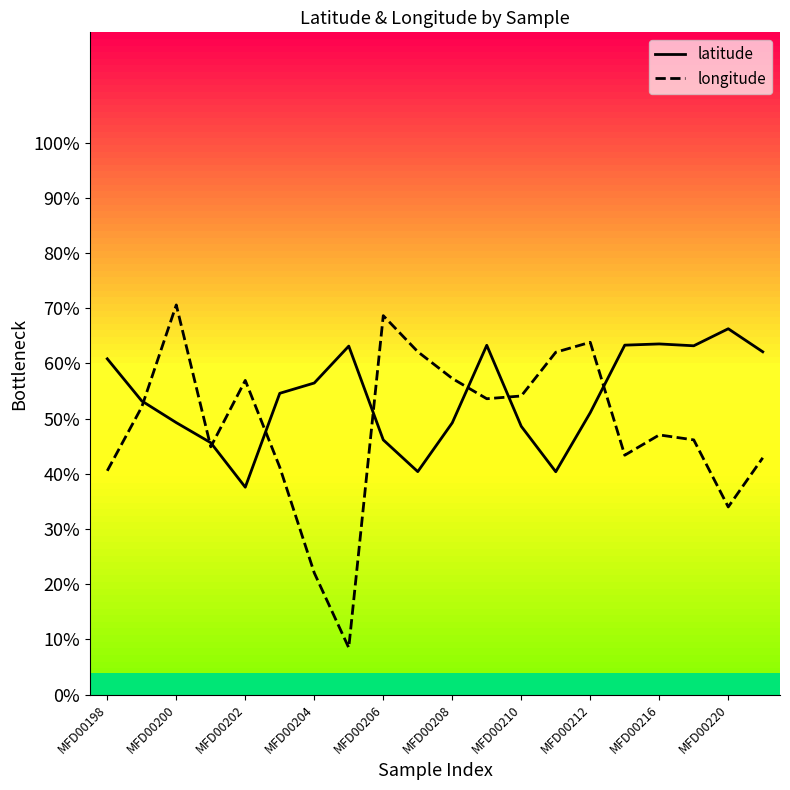

True or false: longitude and latitude intersect in this chart.

True